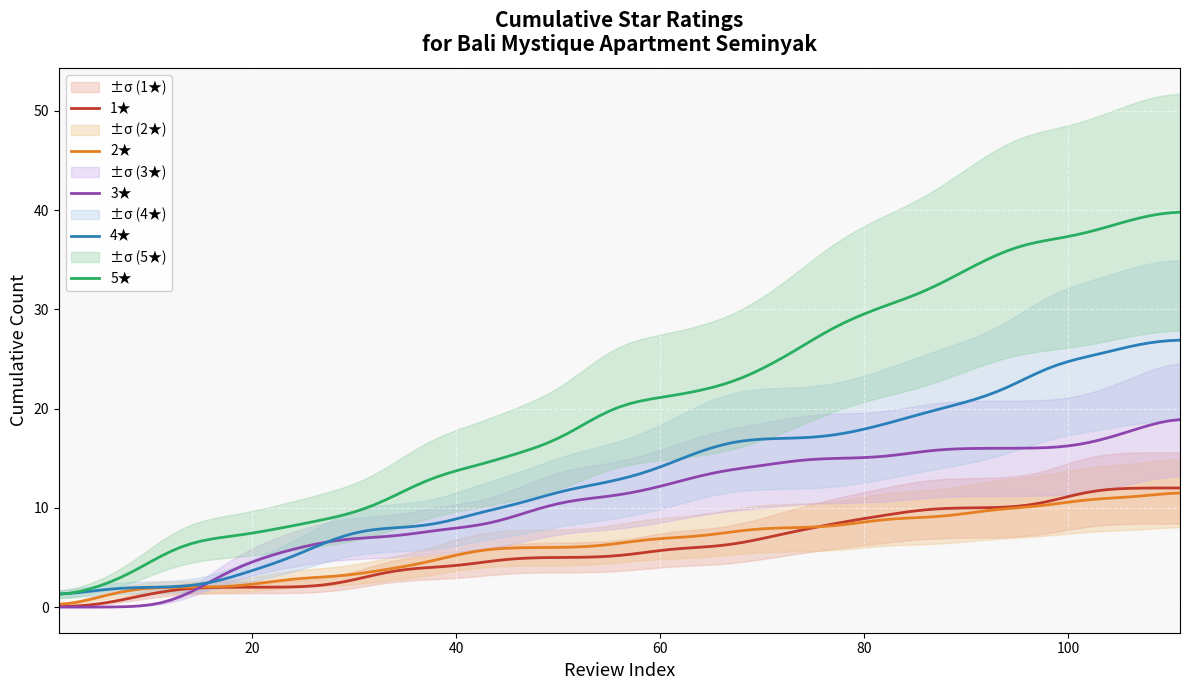

Which series changed the most between 3 and 14?

5-star